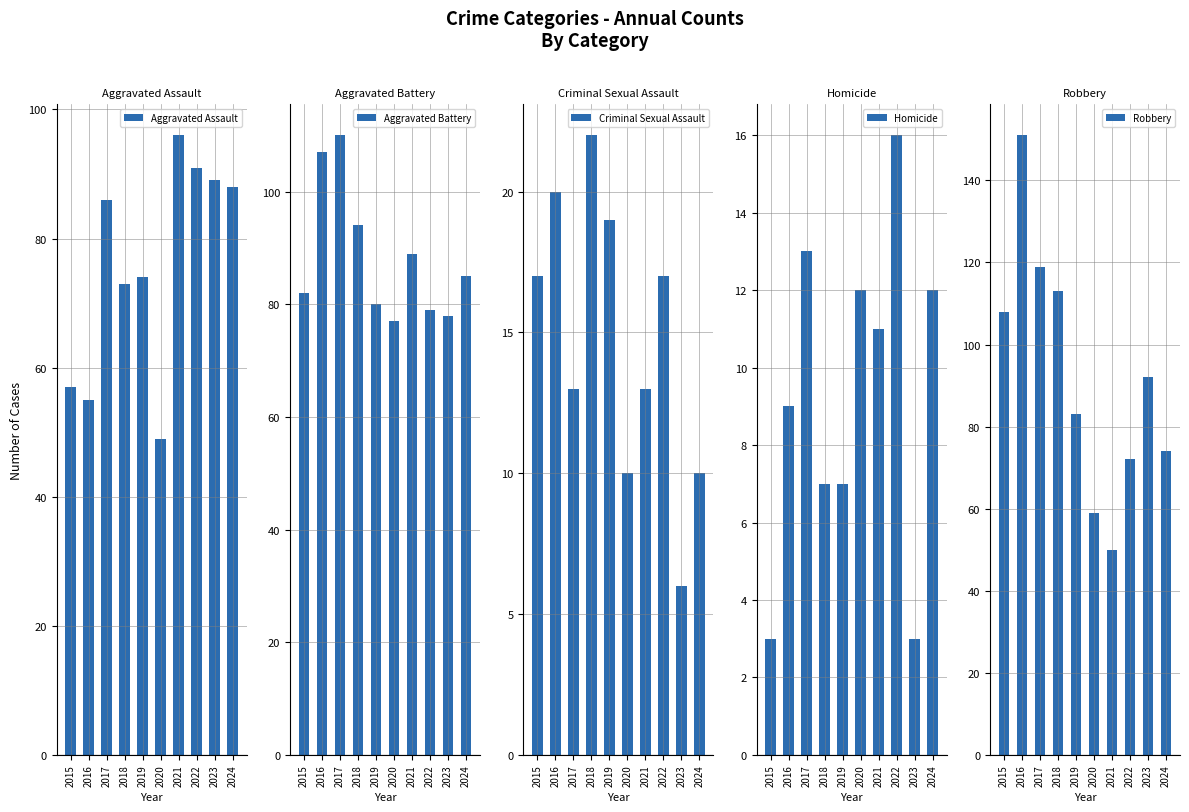

How many groups of bars are there?

10